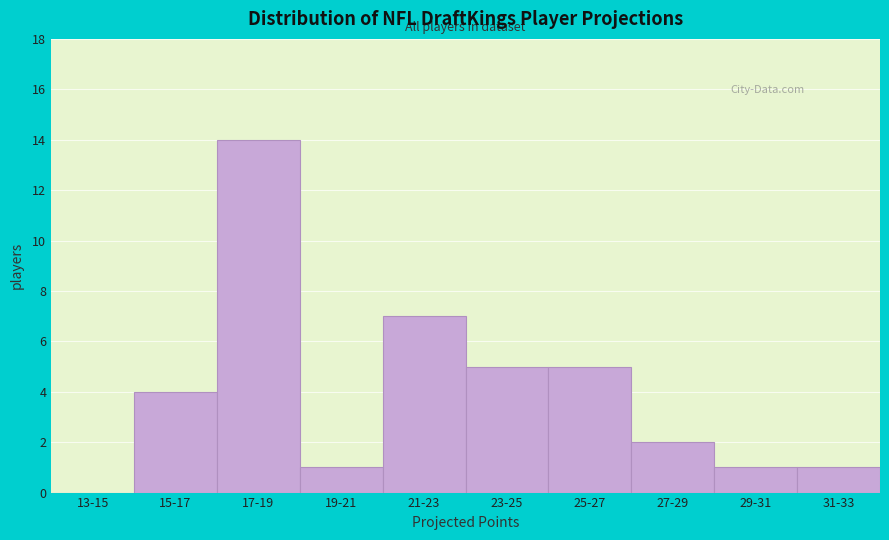

Reading left to right, list all the values displayed in this chart.

13-15=0	15-17=4	17-19=14	19-21=1	21-23=7	23-25=5	25-27=5	27-29=2	29-31=1	31-33=1